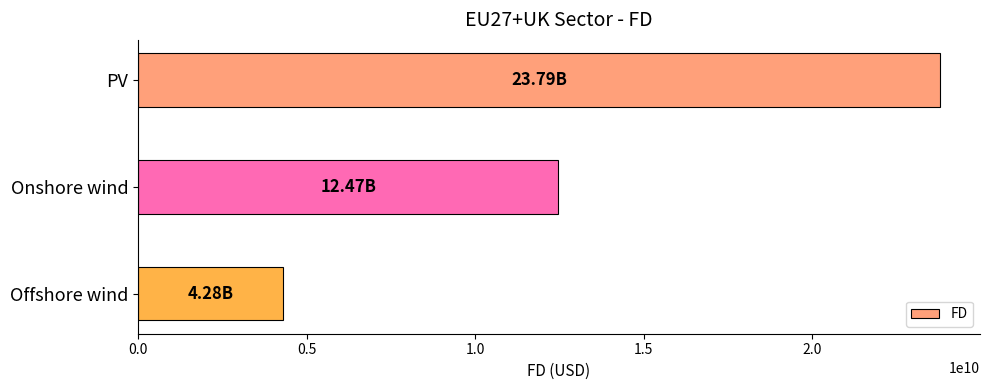

At which label is the value closest to 14038481066?

Onshore wind